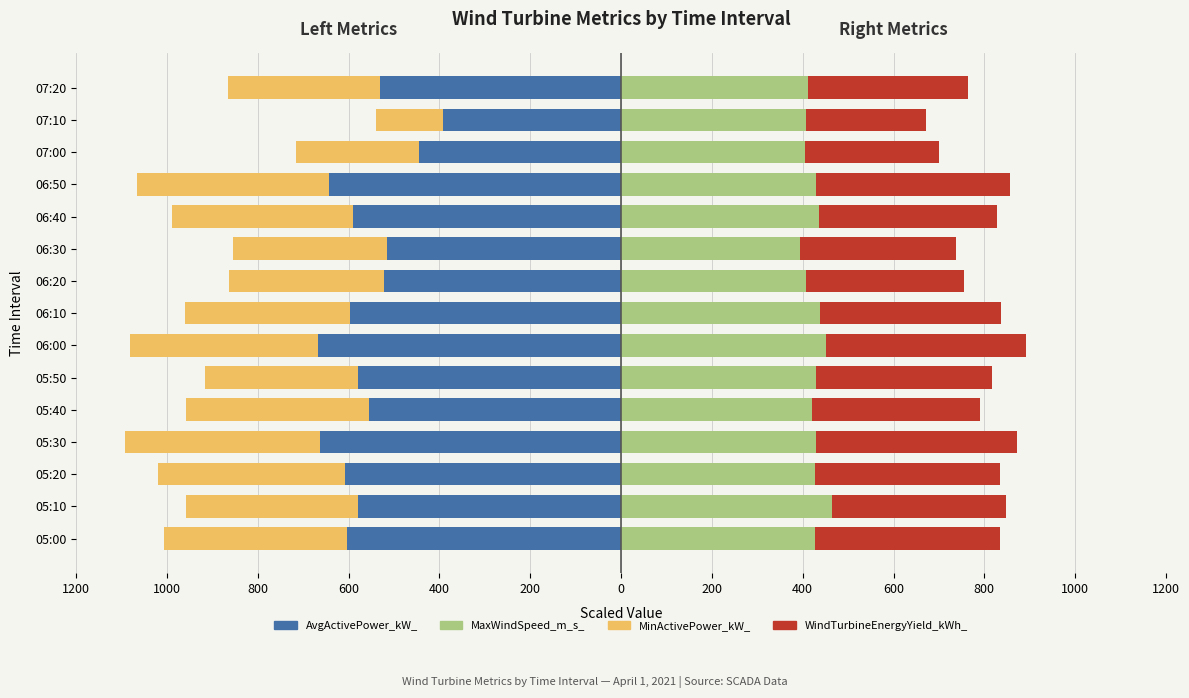

At how many categories does at least one series exceed -931?

15